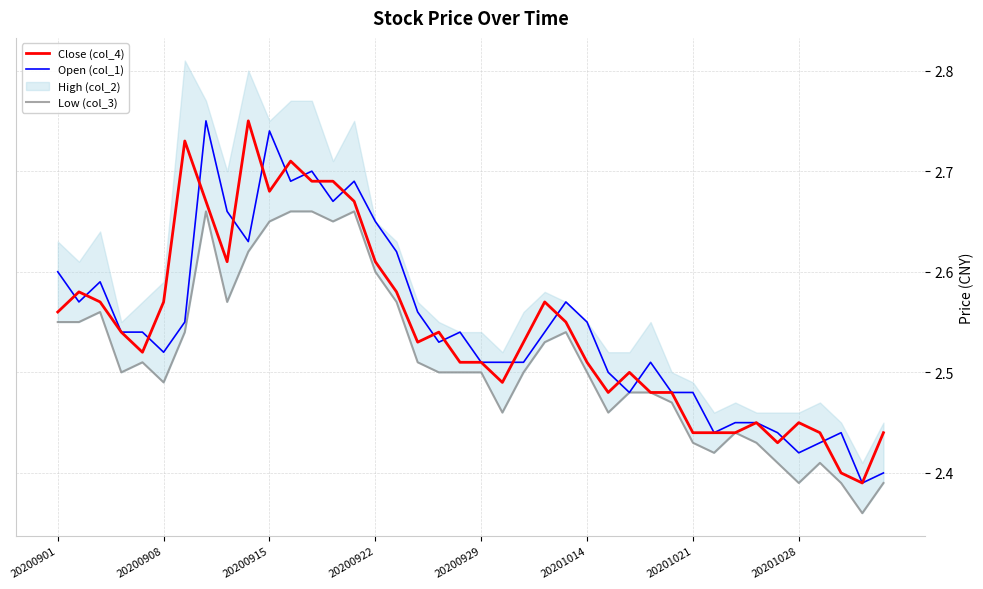

What is the maximum value for Low (col_3)?

2.7